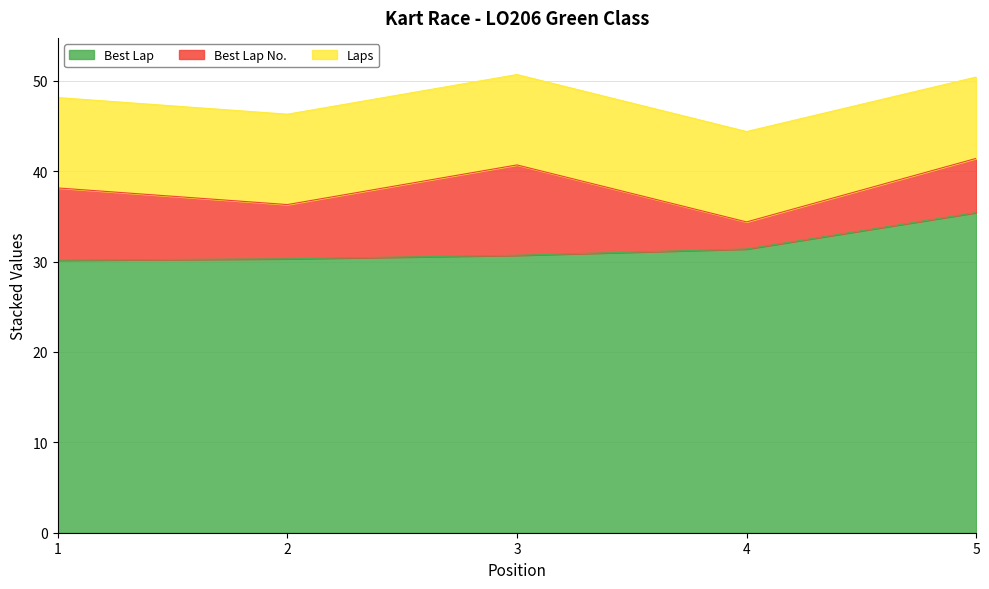

What is the sum of the Best Lap No. values at 4 and 3?

13.0